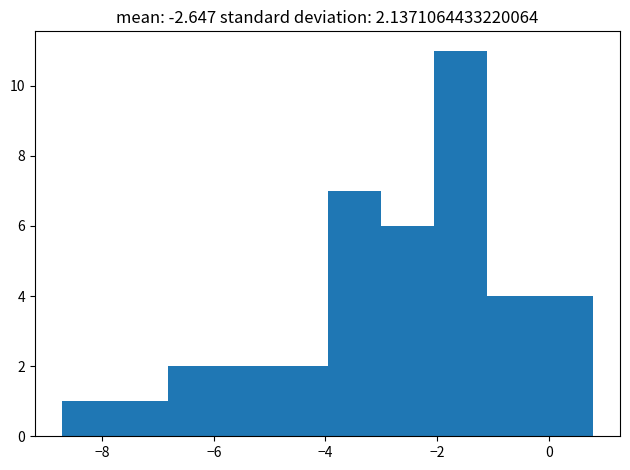

Reading left to right, list every bar in this chart as the range it spans on the x-axis followed by its height. Neither the bar edges nor the heights are printed on the chart, so give them approximately, as read against the axes.

-8.8 to -7.8: 1
-7.8 to -6.8: 1
-6.8 to -5.8: 2
-5.8 to -5.0: 2
-5.0 to -4.0: 2
-4.0 to -3.0: 7
-3.0 to -2.0: 6
-2.0 to -1.2: 11
-1.2 to -0.2: 4
-0.2 to 0.8: 4